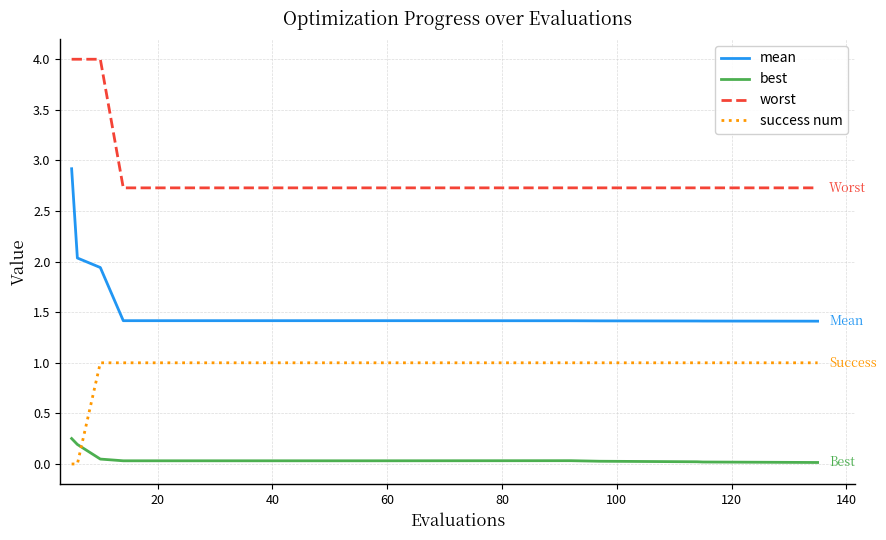

What is the maximum value for worst?

4.0